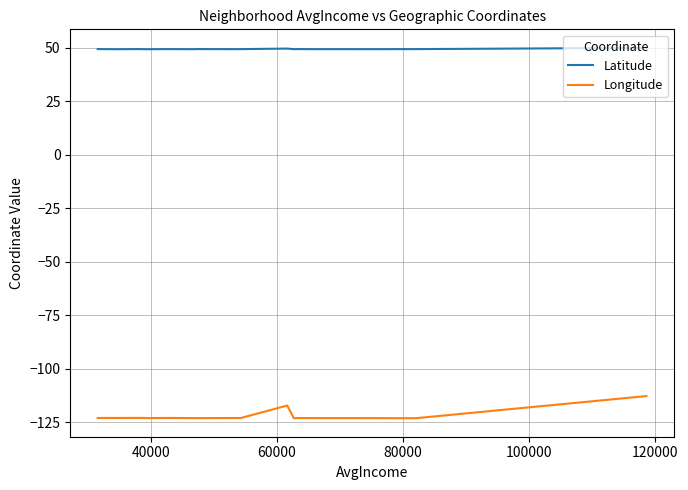

Which series has the widest spread of values?

Longitude